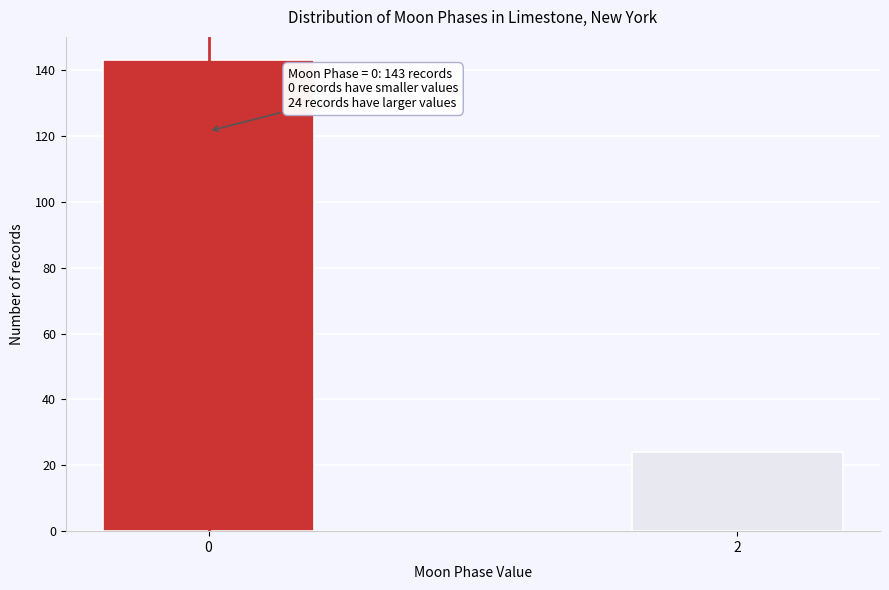

Reading left to right, list all the values displayed in this chart.

0=143	2=24